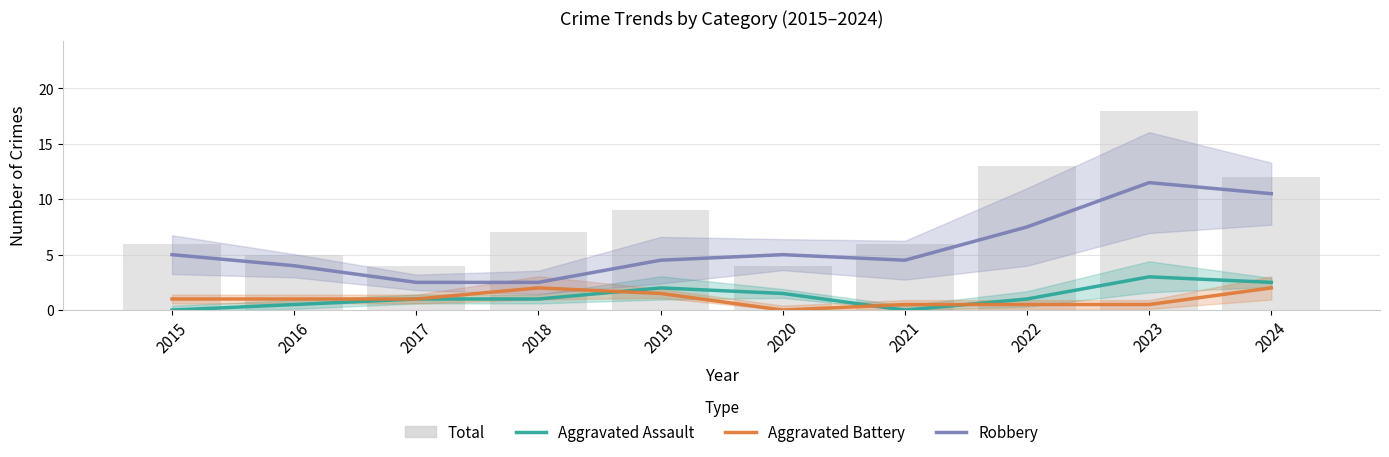

At which label does Robbery first exceed 5?

2022